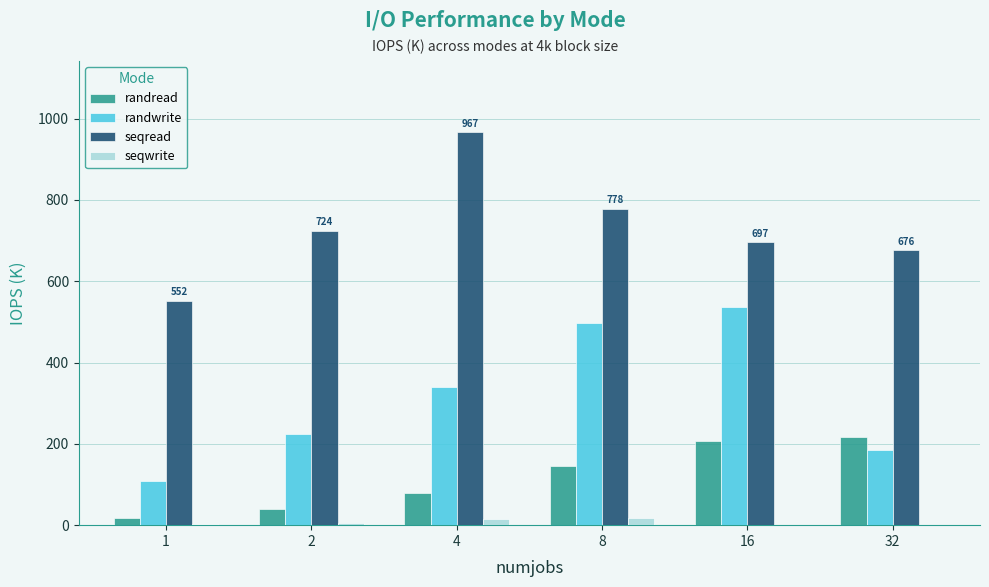

Are the bars grouped side by side (vs. stacked)?

Yes